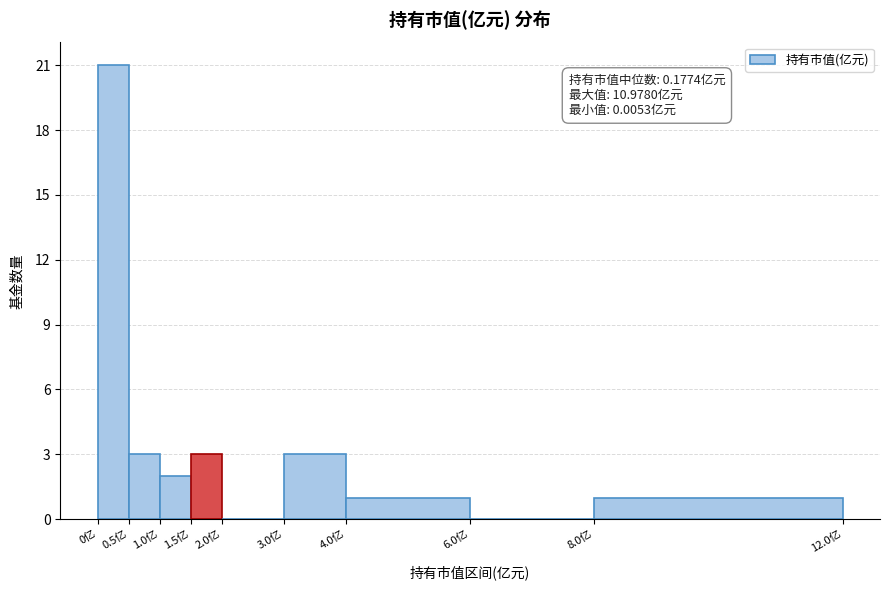

Over which range of the x-axis is the bar tallest?

0.0 to 0.5